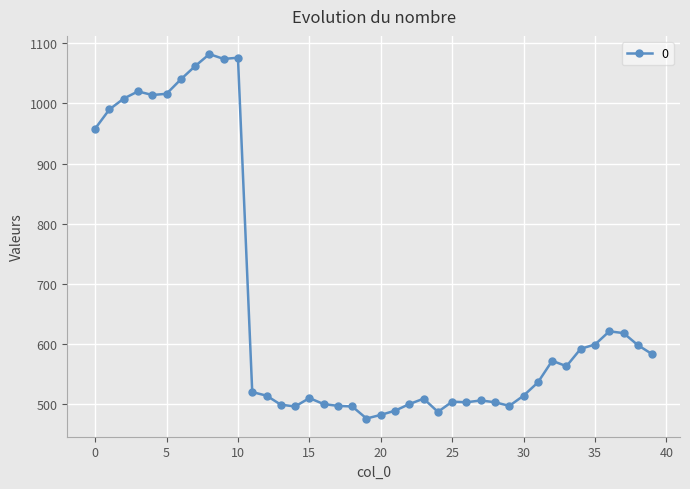

What is the value of the 15th point from the left?

496